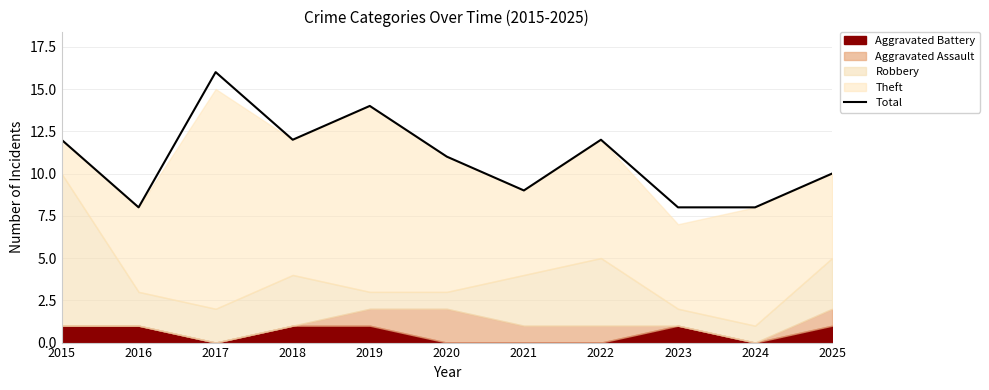

How many values exceed 11?

5